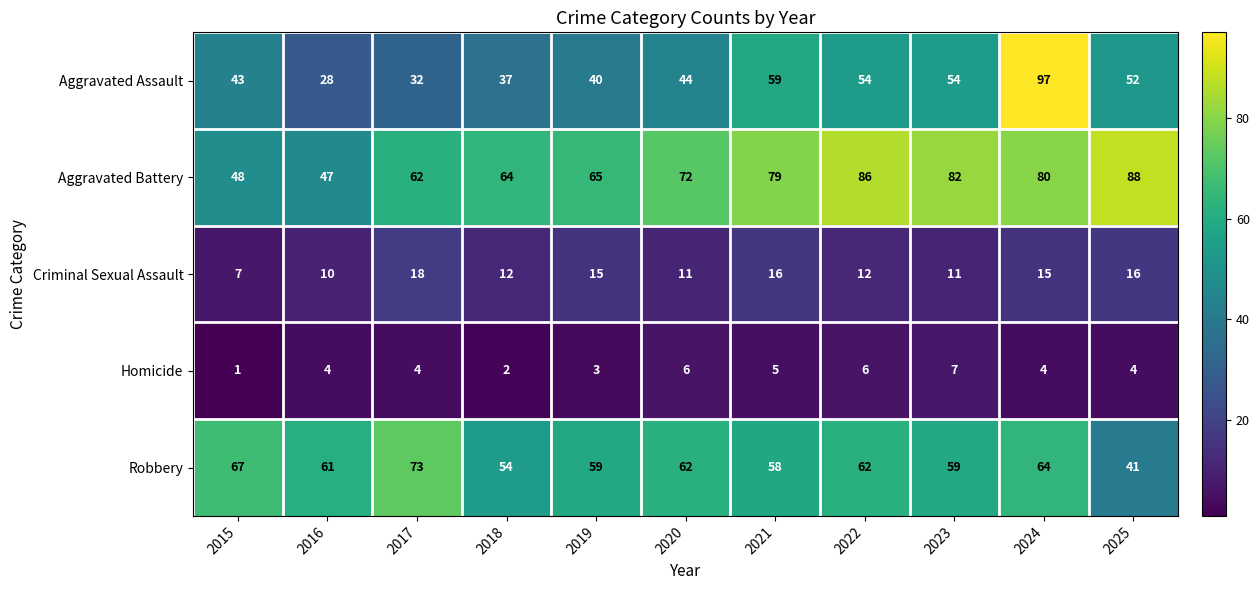

Rank the series at 2022 from highest to lowest value.

Aggravated Battery, Robbery, Aggravated Assault, Criminal Sexual Assault, Homicide